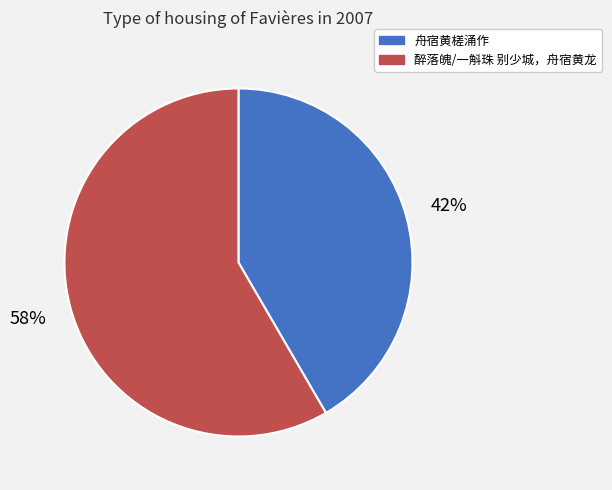

The 舟宿黄槎涌作 slice represents 53% of the pie. True or false?

False